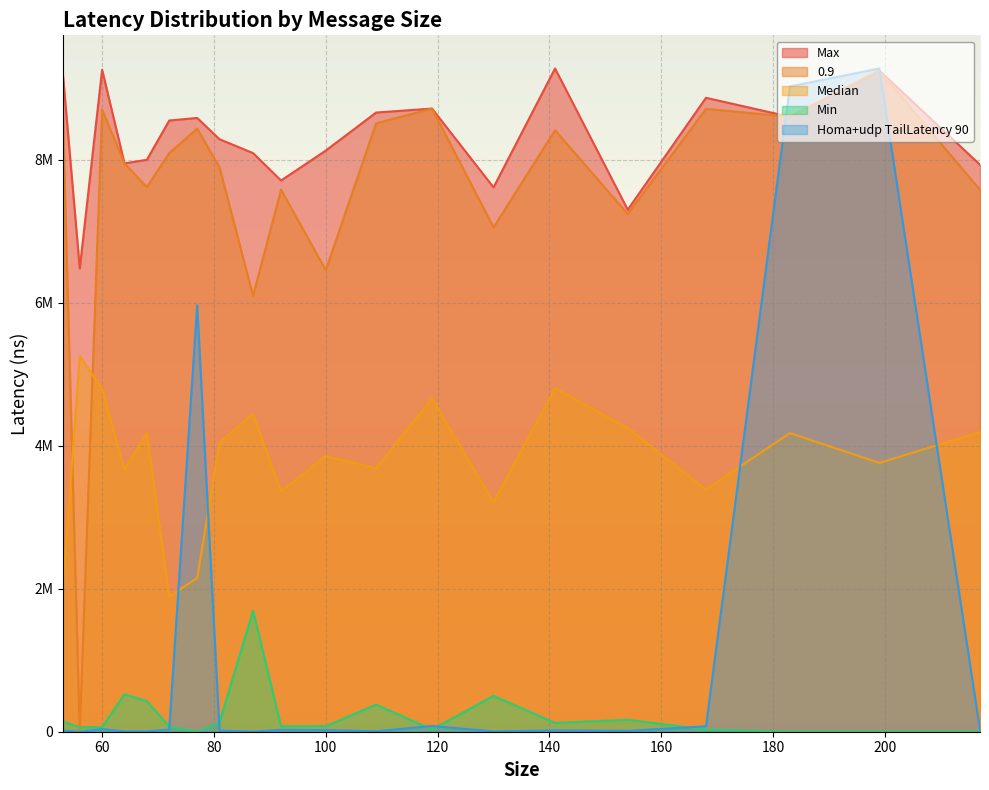

Reading left to right, what are all the values shown in this chart?

Min: 141184.4	62284.6	64579.6	523396.8	427916.2	73812.7	384.1	132003.4	1691851.0	77289.5	77026.1	378752.5	29347.4	501580.7	122935.3	166727.0	31123.0	258.8	270.7	217.0
Median: 2023986.7	5254953.6	4792815.5	3667686.6	4179701.0	1890734.9	2148143.5	4046279.7	4444086.3	3360656.1	3853838.2	3683772.8	4657998.2	3209239.1	4801956.5	4248746.2	3386638.7	4176300.2	3758509.4	4191221.7
Max: 9183422.9	6477079.4	9256208.7	7947244.9	7997244.7	8546182.1	8582564.2	8284673.9	8090654.0	7707606.8	8125966.0	8657962.9	8713452.9	7611577.2	9273888.8	7299096.6	8864391.6	8598339.8	9243958.7	7928088.0
0.9: 8580160.4	0.0	8699011.2	7947244.9	7616027.0	8090271.4	8433199.8	7891704.3	6096398.4	7579668.3	6453512.1	8506748.9	8713452.9	7052494.1	8409948.6	7240218.6	8709571.3	8598339.8	9243958.7	7577669.2
Homa+udp TailLatency 90: 16503.7	0.0	36581.4	4122.5	4834.1	29767.5	5962662.7	16234.8	977.7	26633.5	22752.7	6099.6	80633.8	3818.4	18578.5	11794.6	75998.0	9022824.5	9273888.8	25867.7